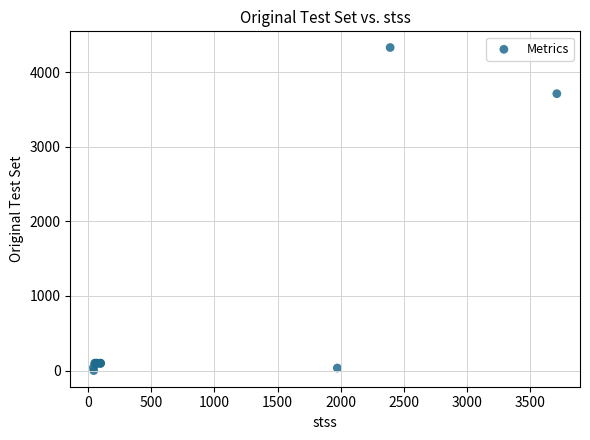

What Y value in the scatter plot is closest to 2164?

3710.0